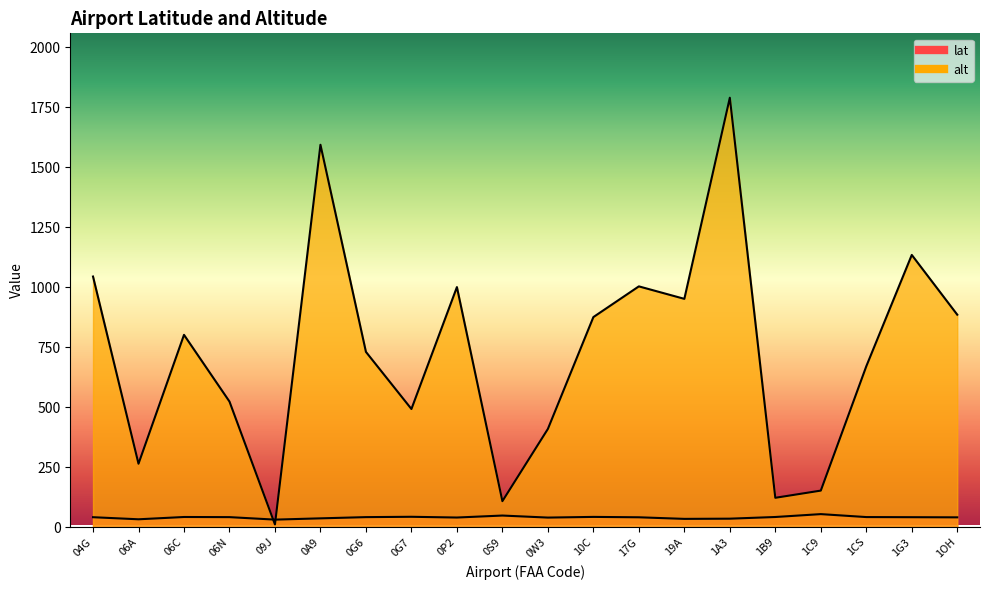

Reading left to right, what are all the values shown in this chart?

lat: 41.1	32.5	42.0	41.4	31.1	36.4	41.5	42.9	39.8	48.1	39.6	42.4	40.8	34.2	35.0	42.0	54.0	41.7	41.2	40.6
alt: 1044.0	264.0	801.0	523.0	11.0	1593.0	730.0	492.0	1000.0	108.0	409.0	875.0	1003.0	951.0	1789.0	122.0	152.0	670.0	1134.0	885.0